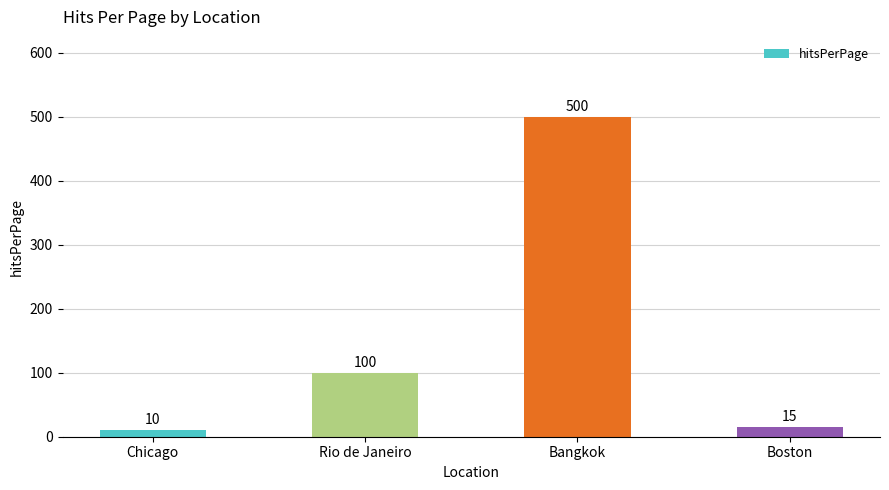

What is the label of the 2nd bar from the right?

Bangkok